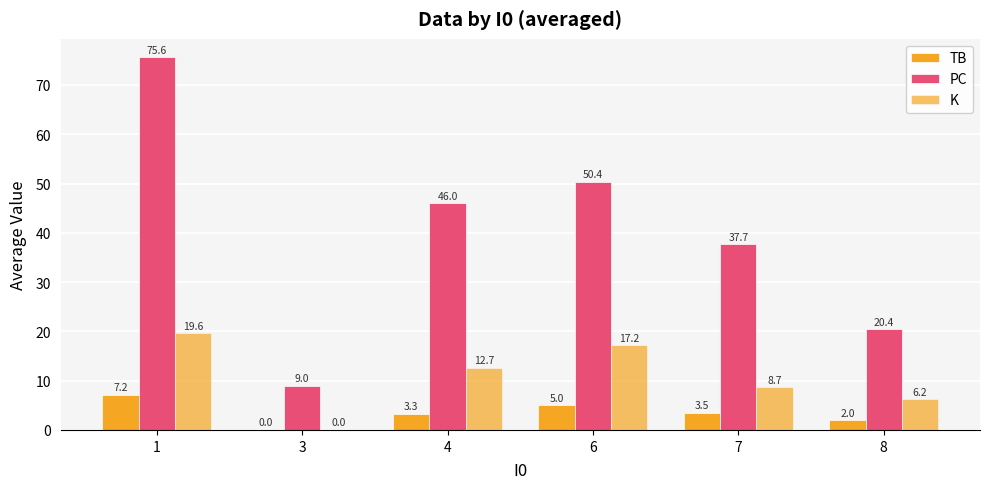

Reading left to right, list all the values displayed in this chart.

TB: 7.2	0.0	3.3	5.0	3.5	2.0
PC: 75.6	9.0	46.0	50.4	37.7	20.4
K: 19.6	0.0	12.7	17.2	8.7	6.2